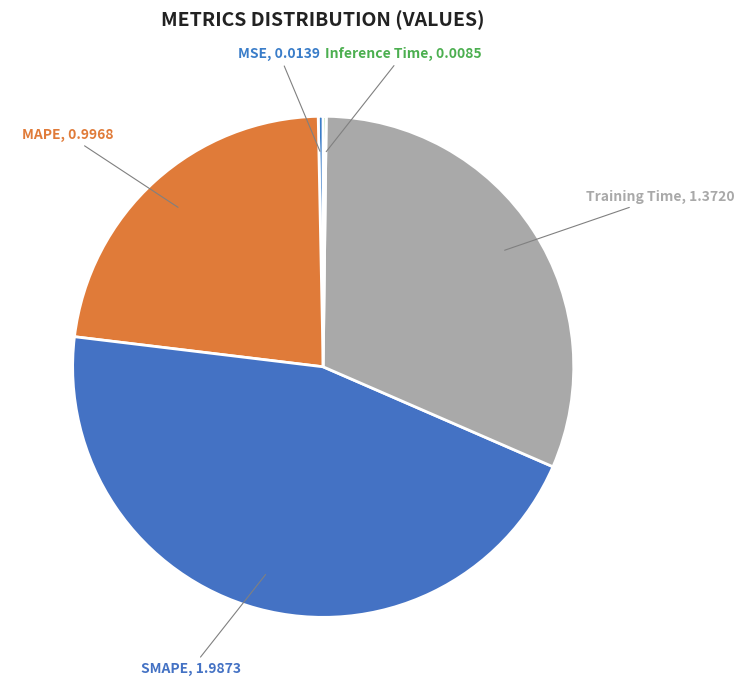

What is the largest slice in the pie chart?

SMAPE